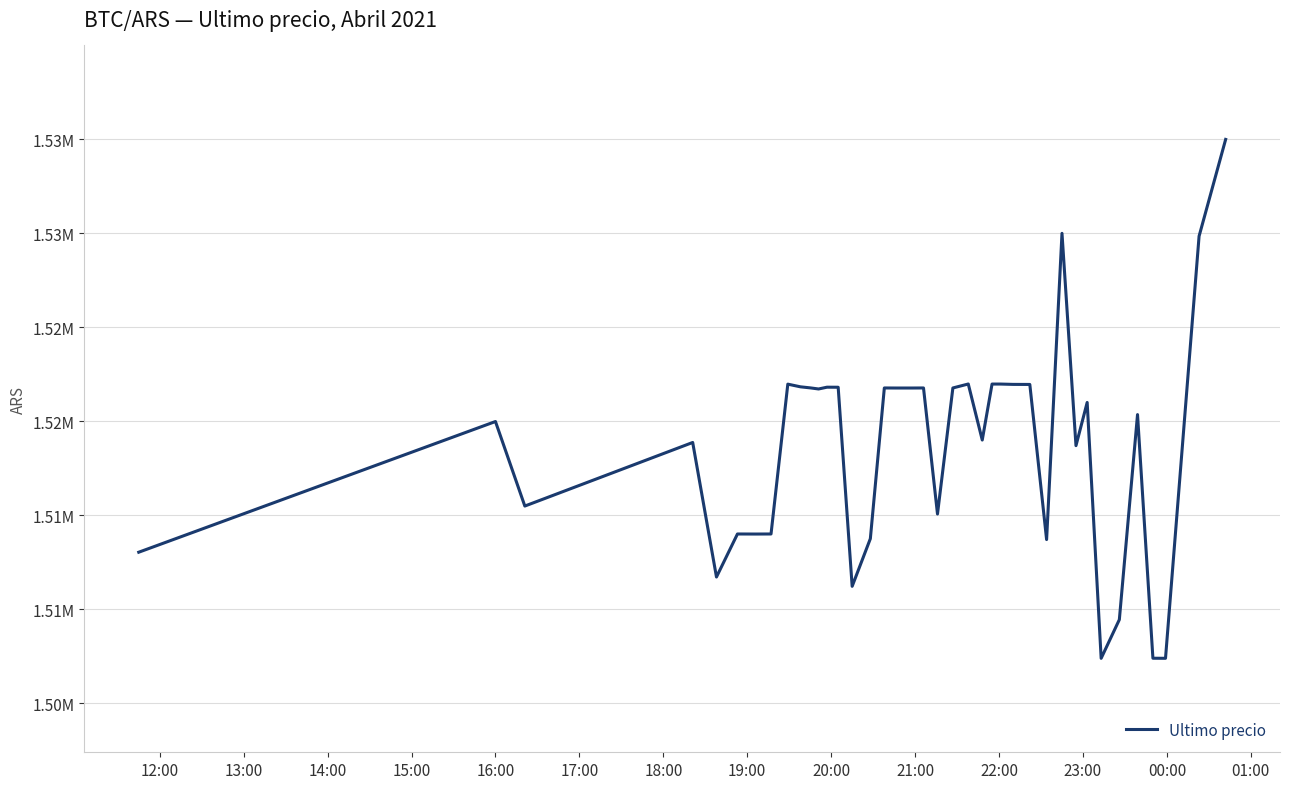

Is this an area chart (filled region under the line)?

No